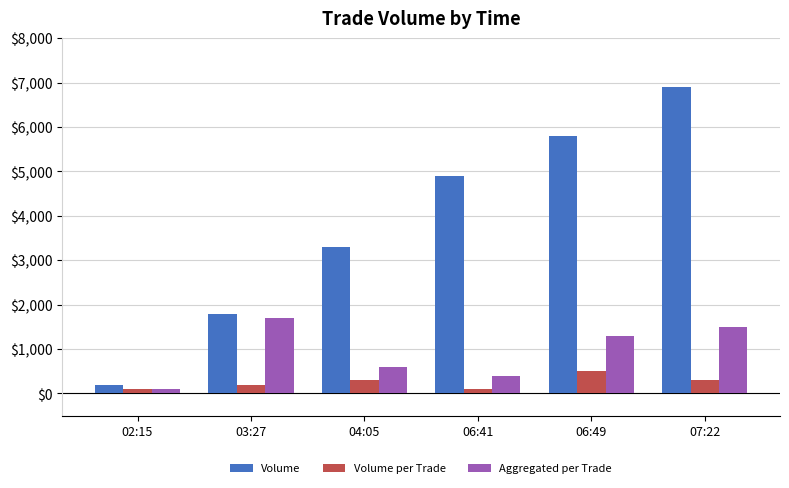

What is the highest value of the Volume per Trade series?

500